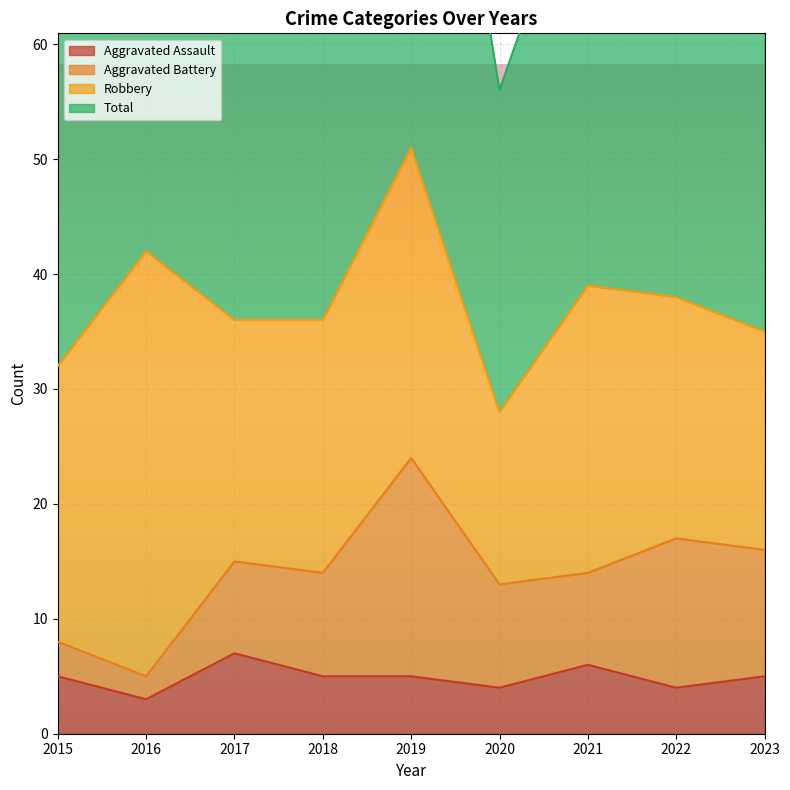

Is it true that Total equals 56 at 2020?

True